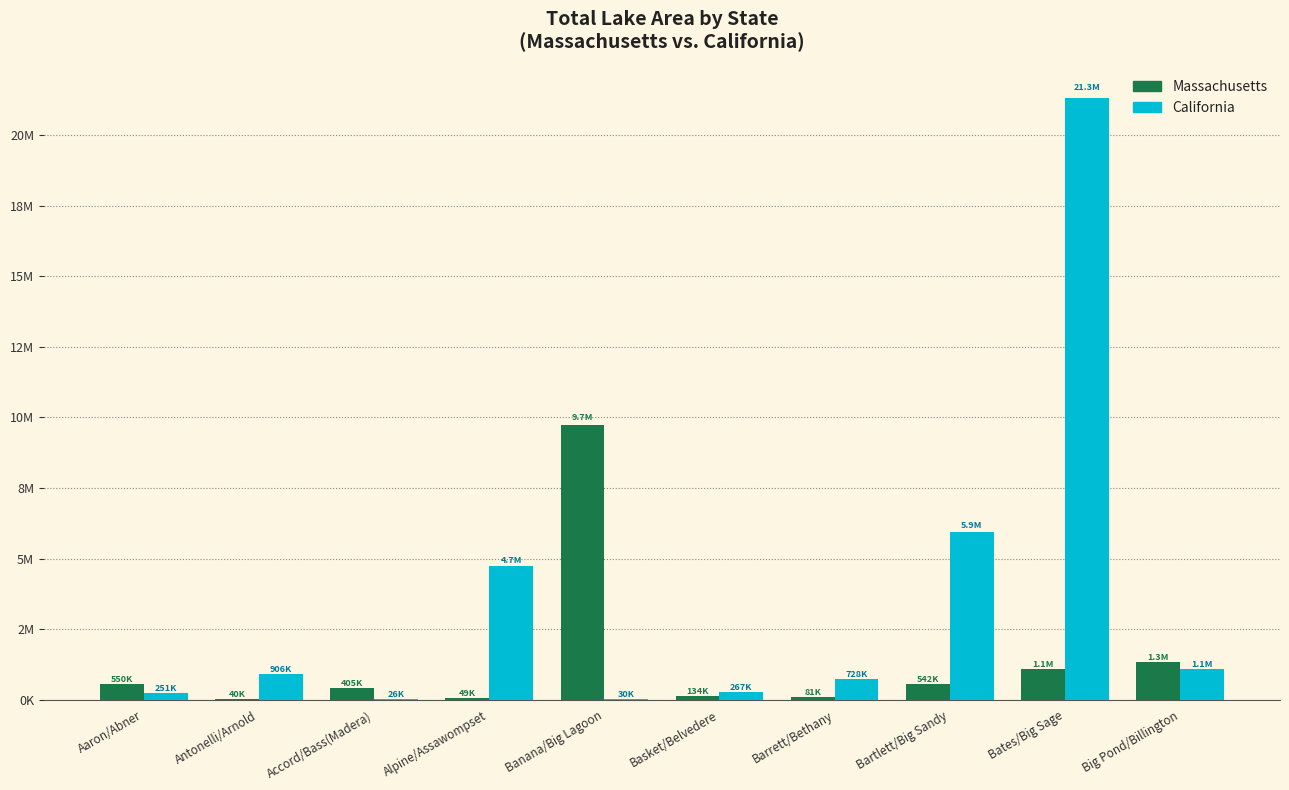

What position from the right is Barrett/Bethany?

4